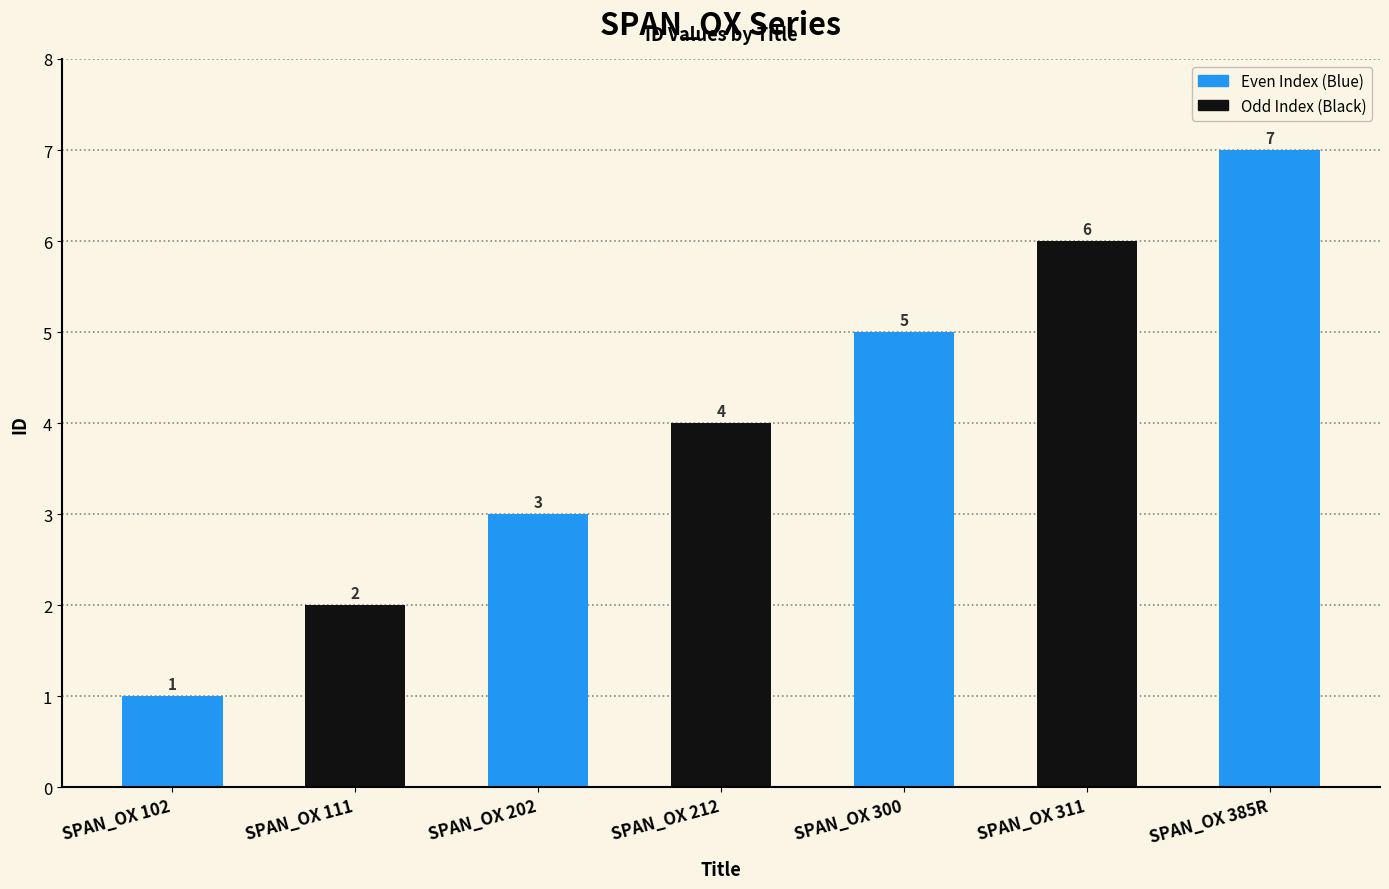

List the labels in order of value, smallest first.

SPAN_OX 102, SPAN_OX 111, SPAN_OX 202, SPAN_OX 212, SPAN_OX 300, SPAN_OX 311, SPAN_OX 385R